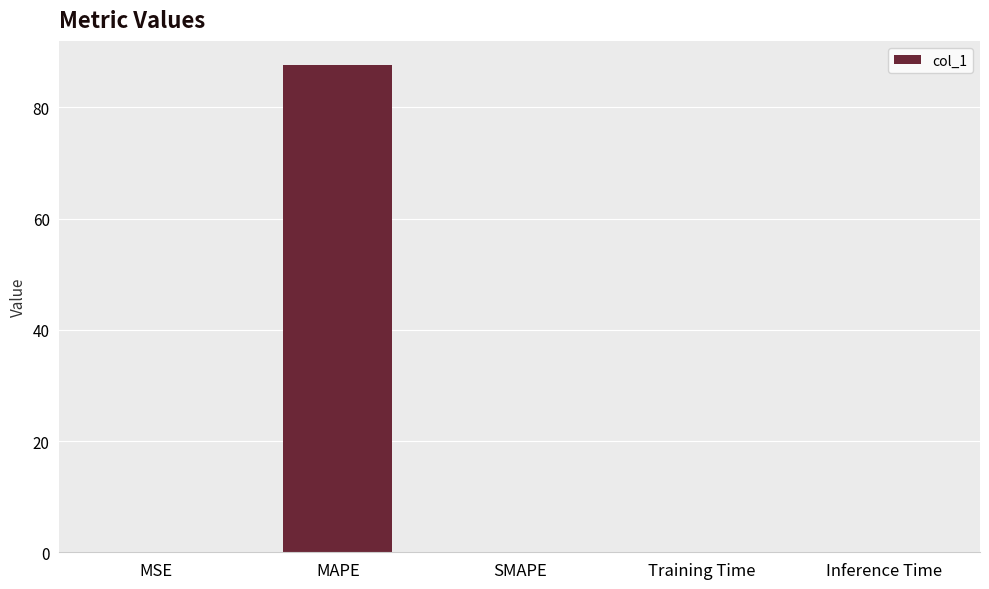

The value at MAPE is 87.6. True or false?

True